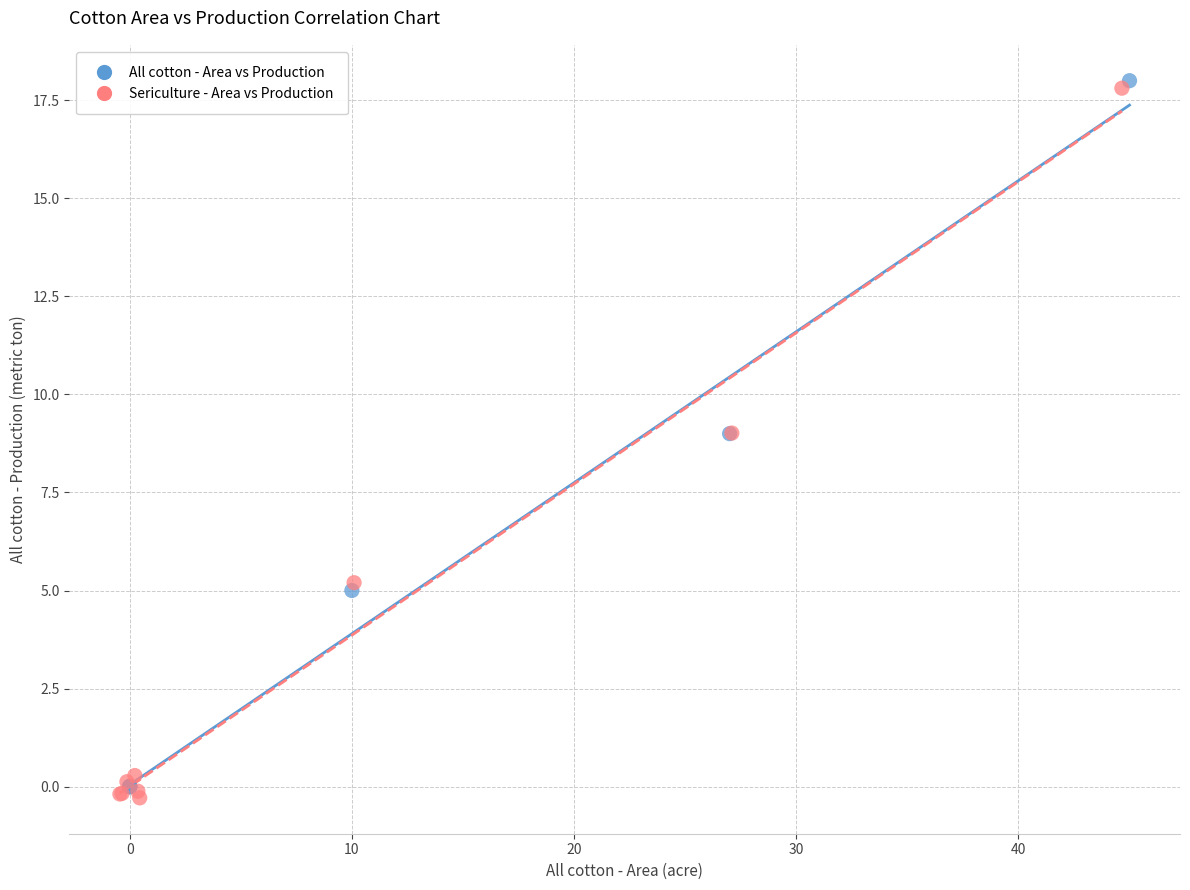

What are all the series names shown in the legend?

All cotton - Area vs Production, Sericulture - Area vs Production